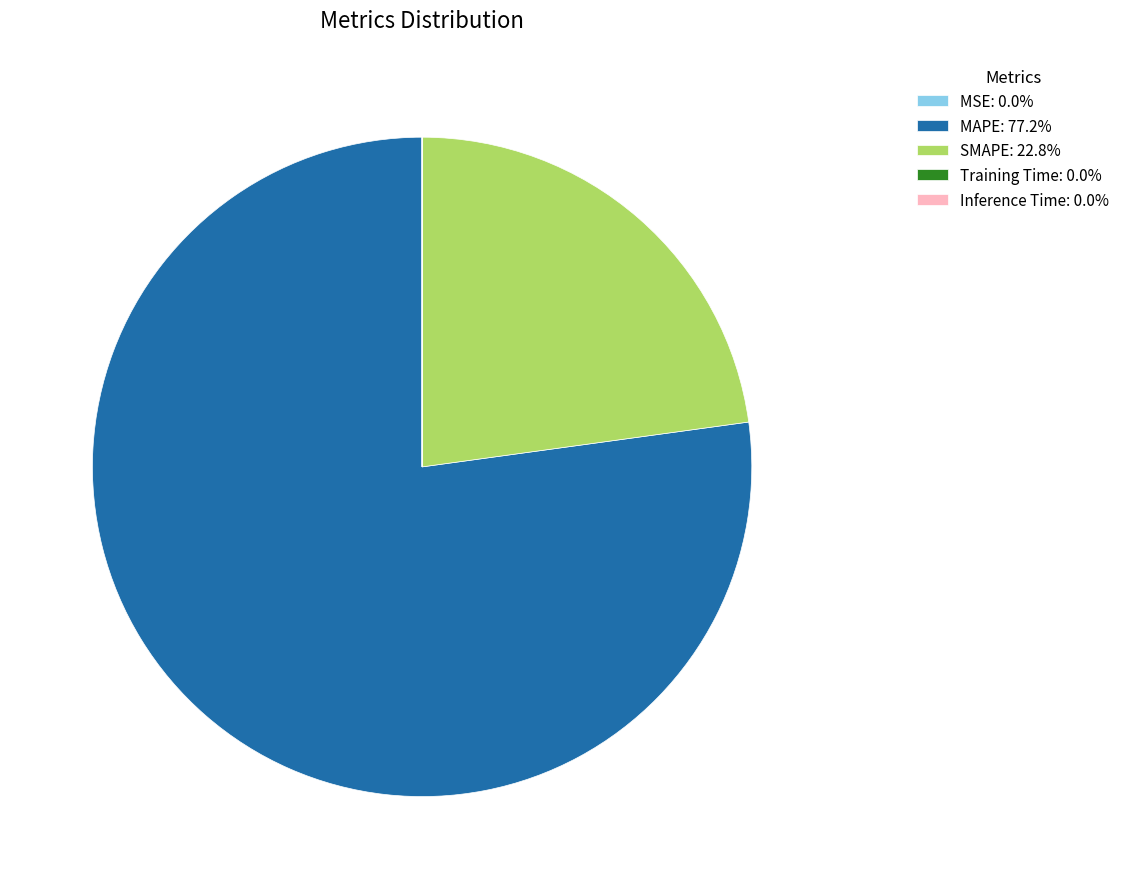

Is there any slice that represents more than half of the pie?

Yes